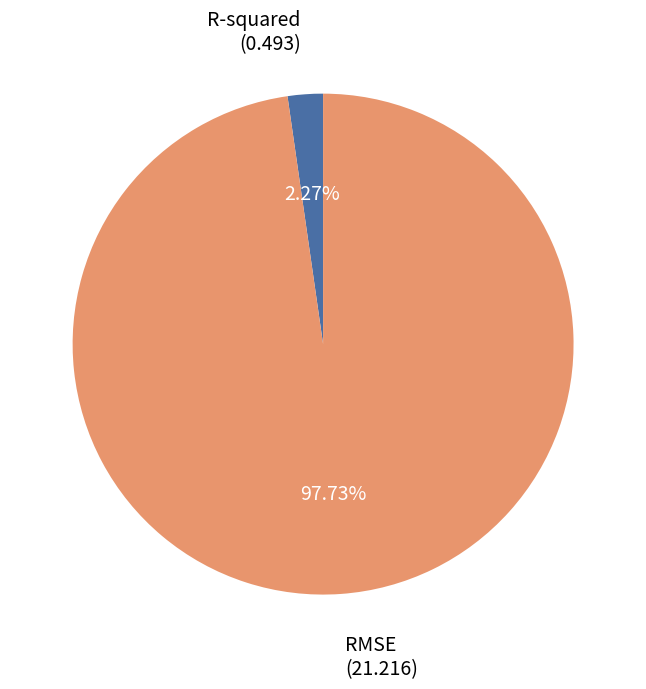

Between R-squared and RMSE, which is larger?

RMSE